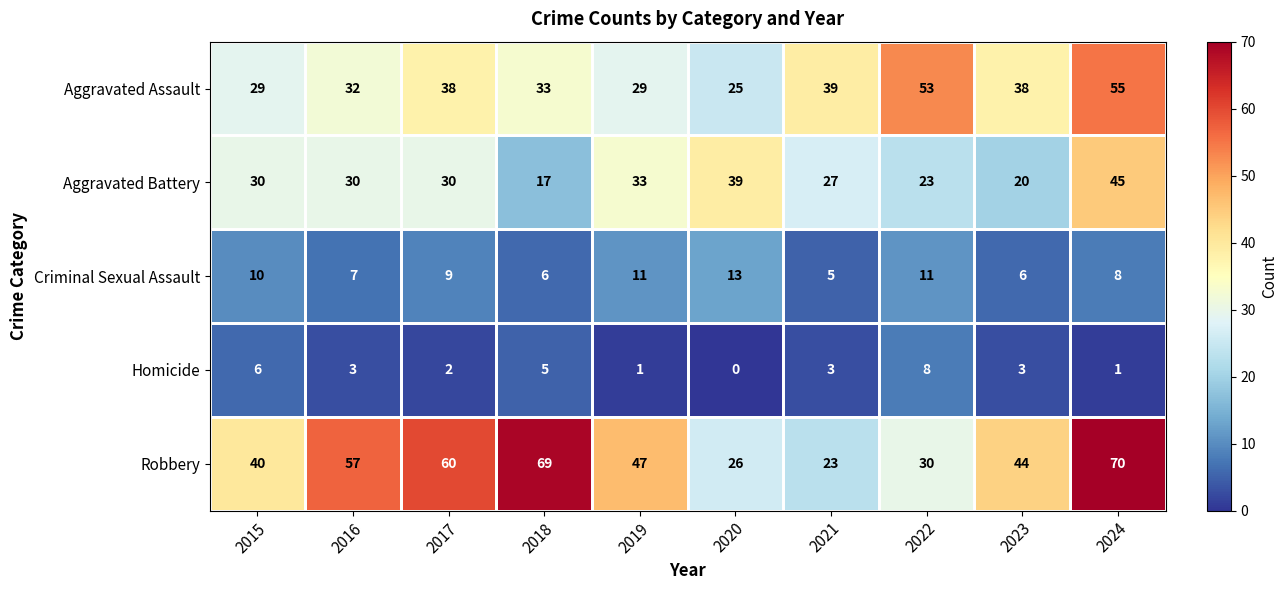

Which series changed the most between 2015 and 2017?

Robbery